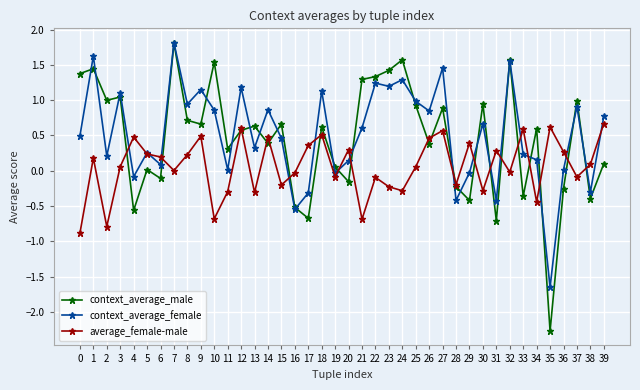

At which category does context_average_female reach its first local valley?

2